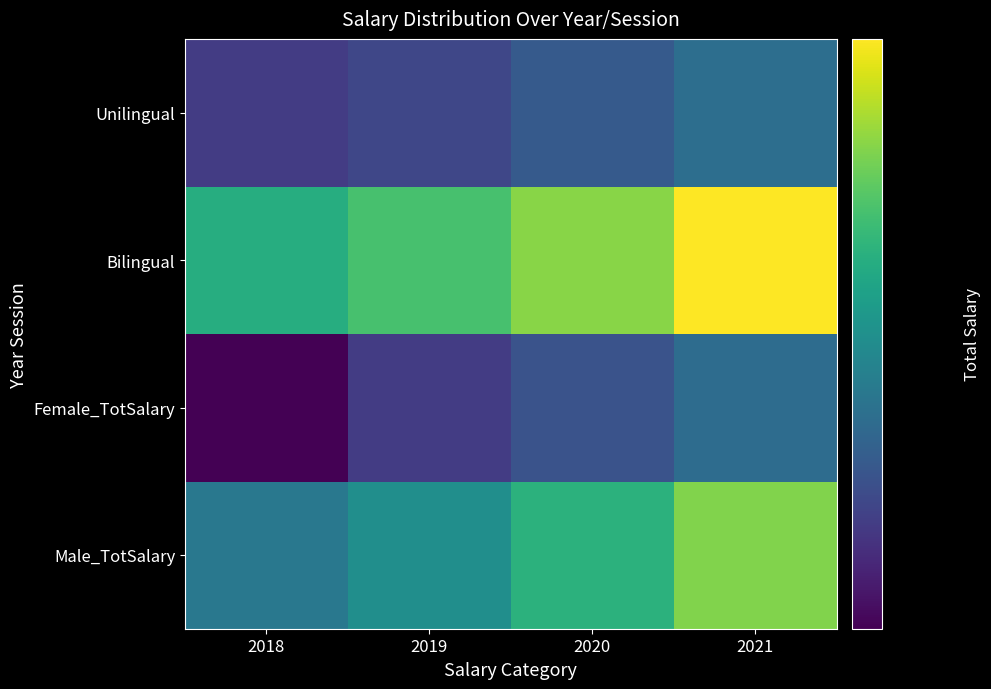

What is the difference between the highest and lowest values at 2019?

1652